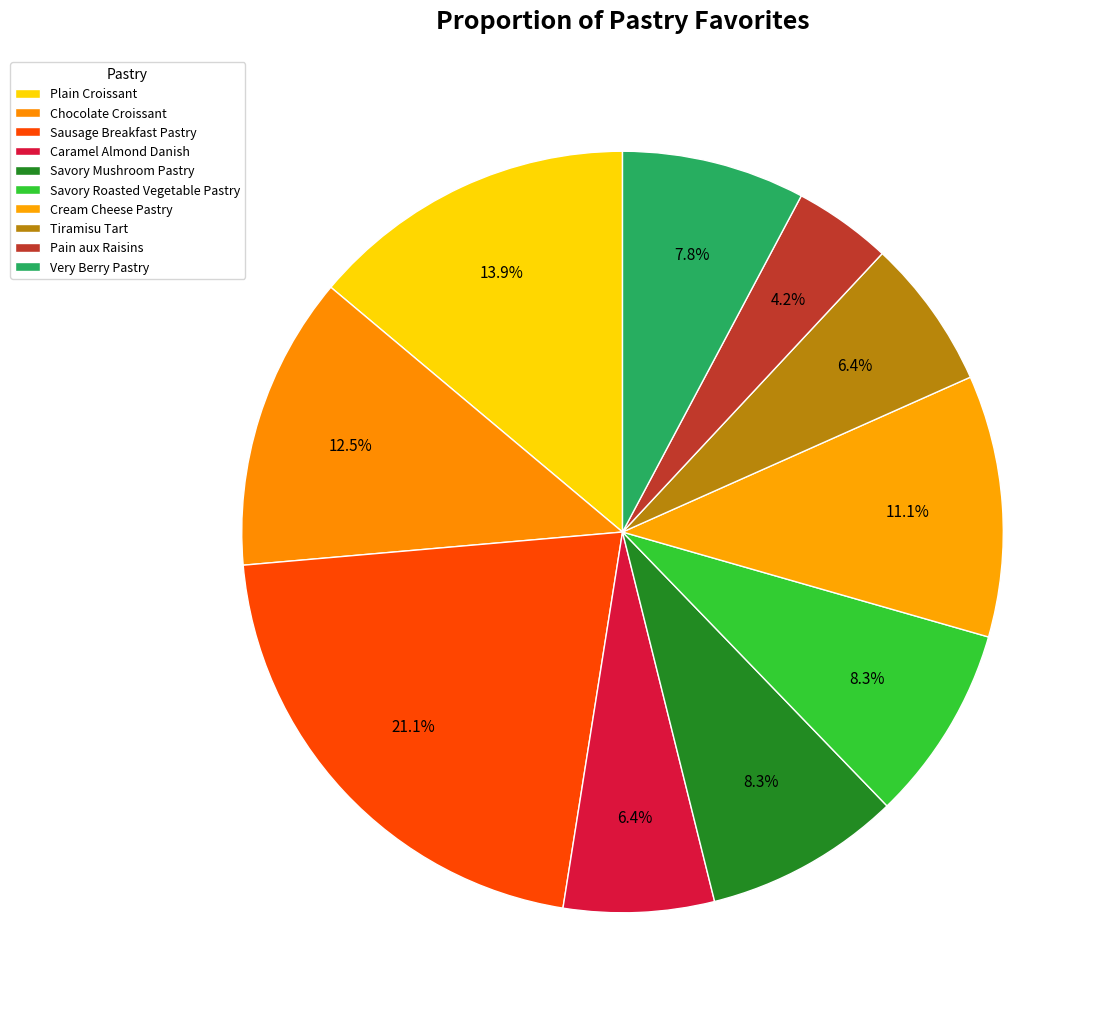

How many segments does this pie chart have?

10